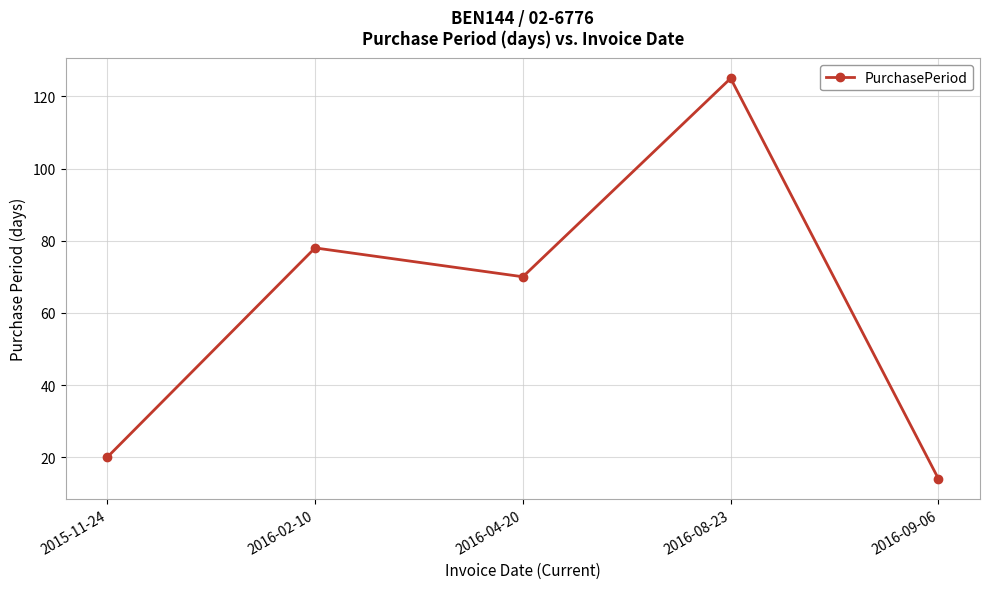

The value at 2016-04-20 is 21. True or false?

False